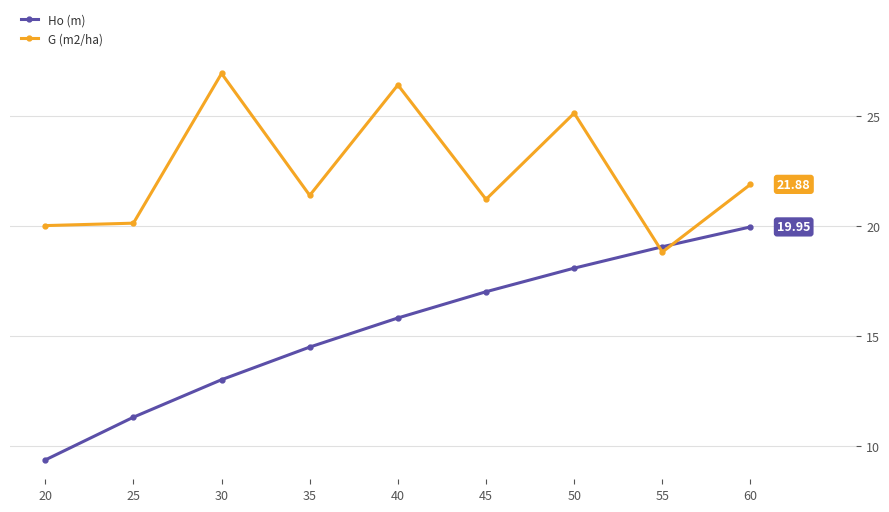

At which category does the chart reach its peak across all series?

30